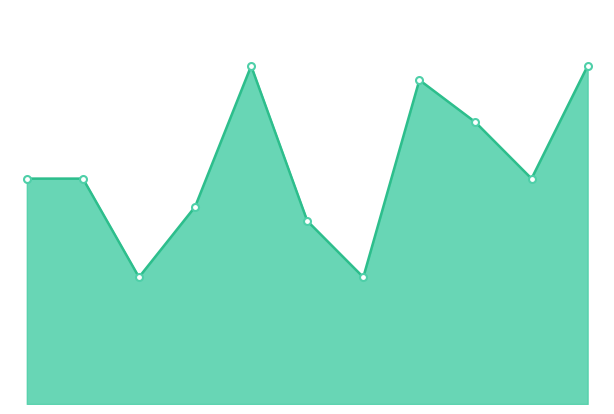

Does the chart display data point markers on the line(s)?

No